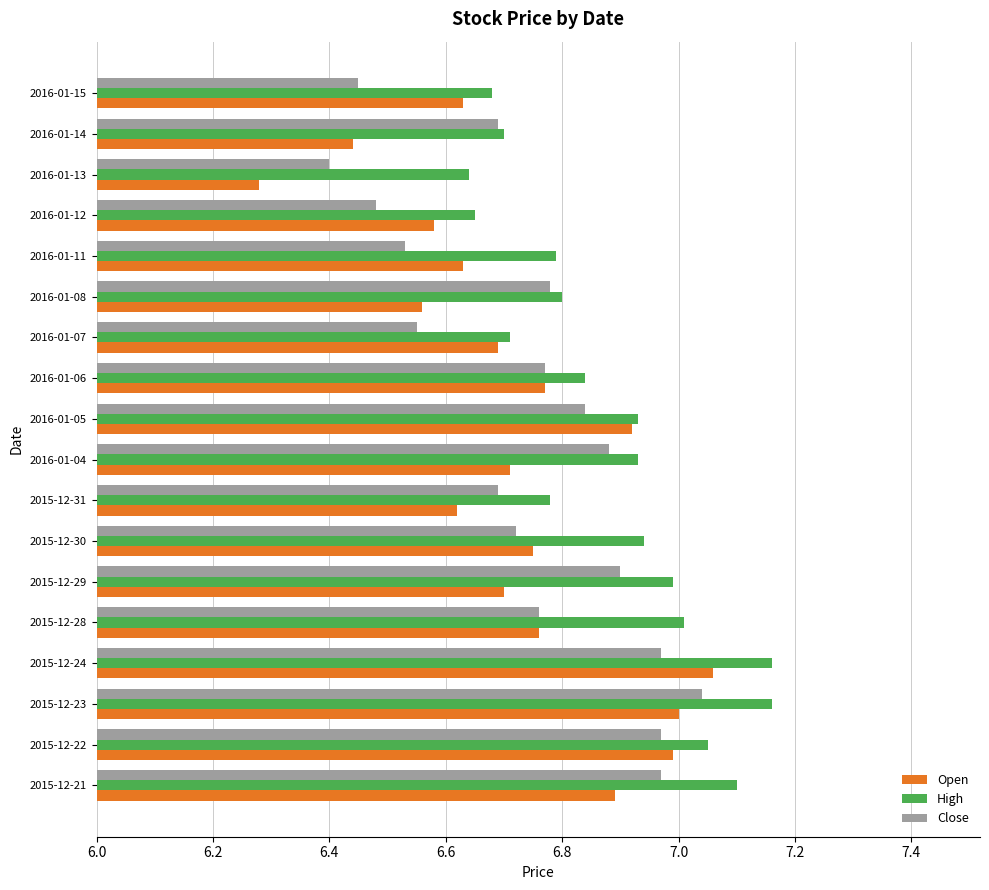

Which series has the widest spread of values?

Open